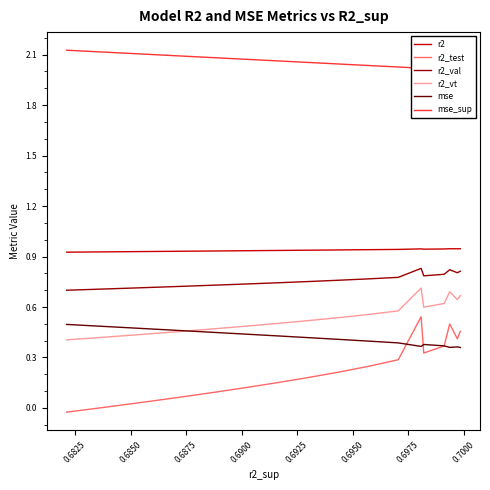

How many lines are shown in the chart?

6